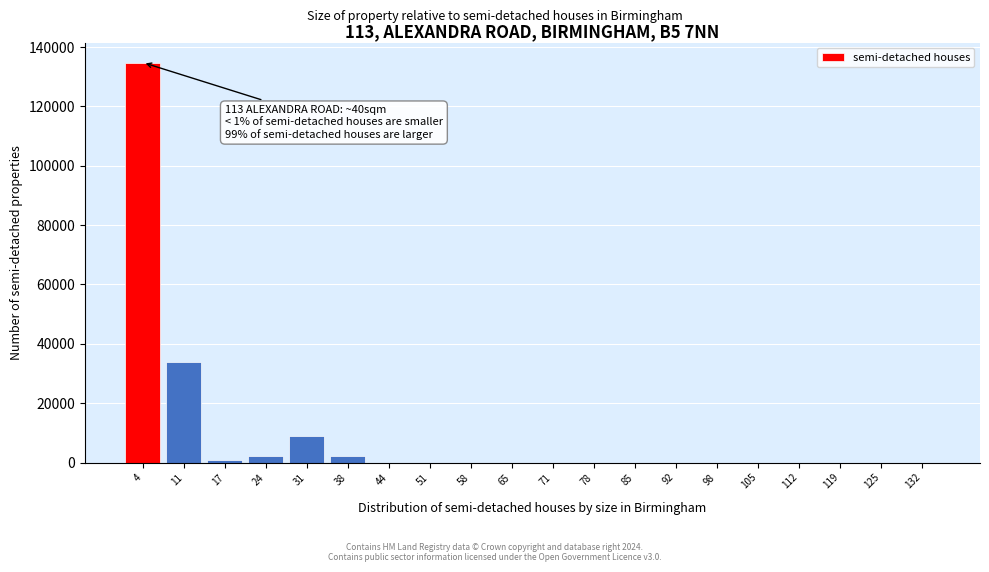

What is the greatest value displayed?

134796.1